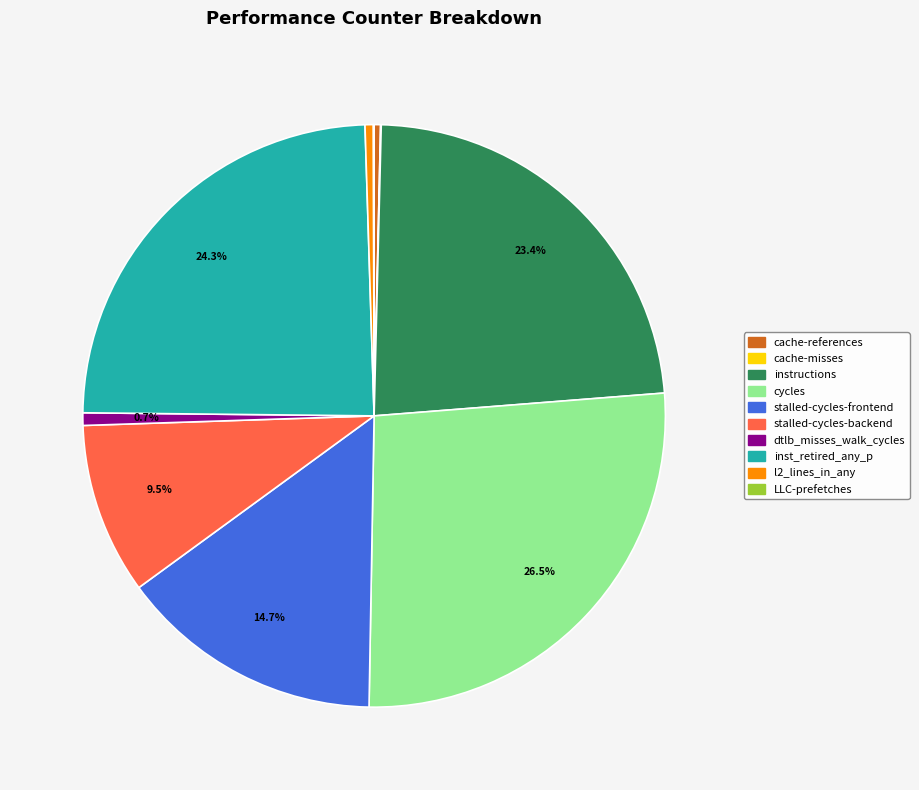

Does any single category account for the majority?

No